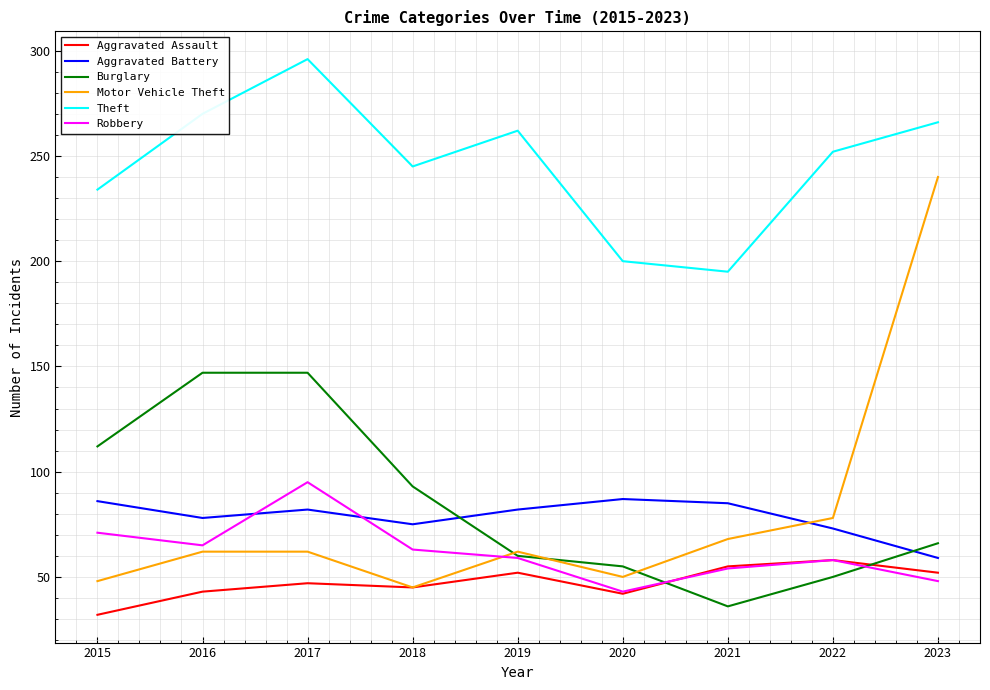

True or false: Robbery has a value of 26 at 2019.

False